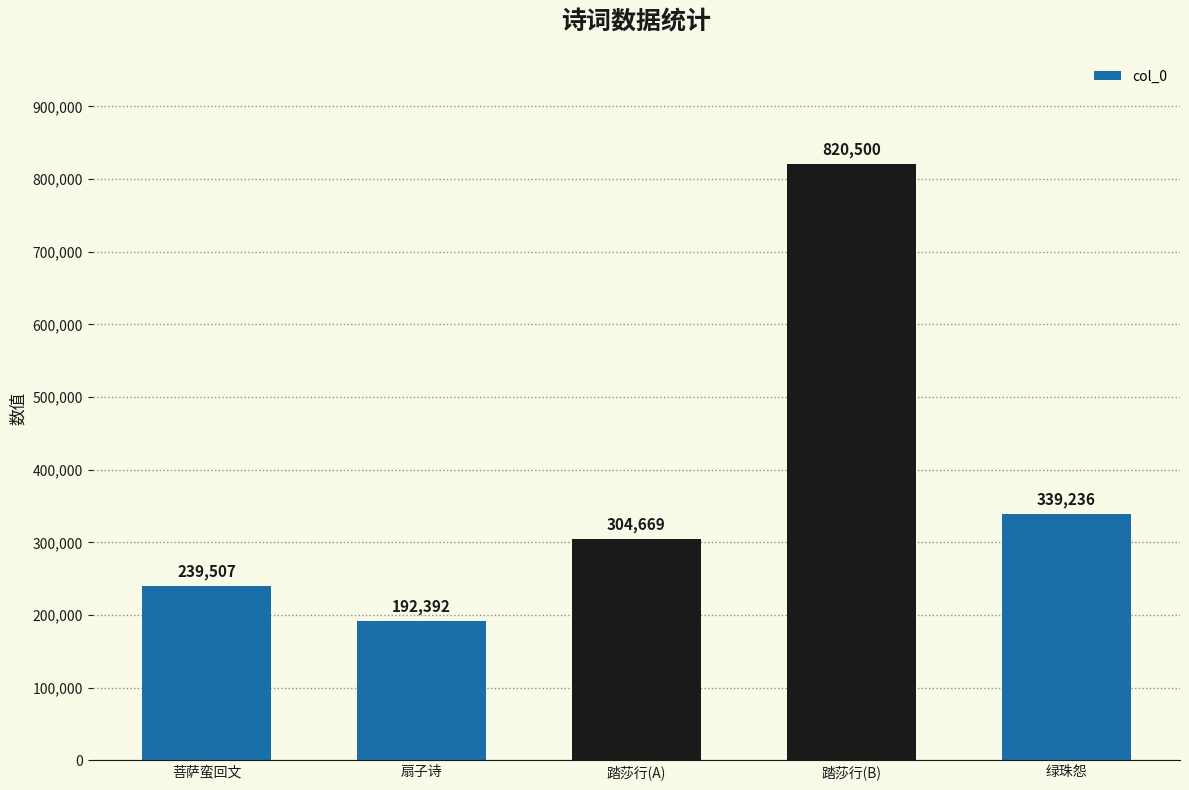

The value at 菩萨蛮回文 is 71292. True or false?

False